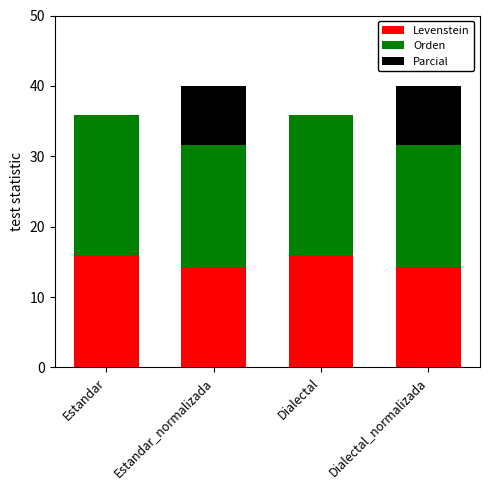

What position from the left is Estandar_normalizada?

2